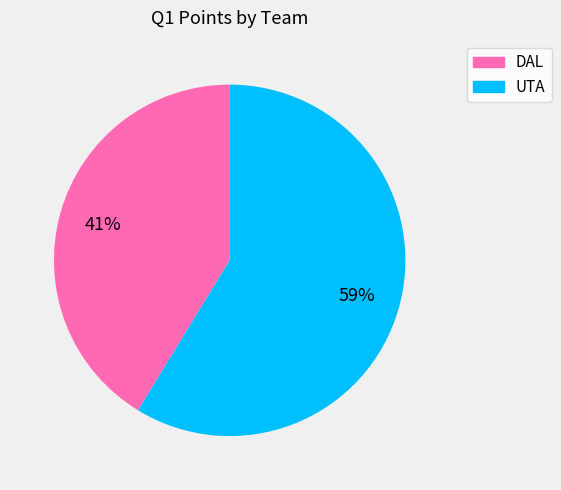

Which category has the biggest portion of the pie?

UTA